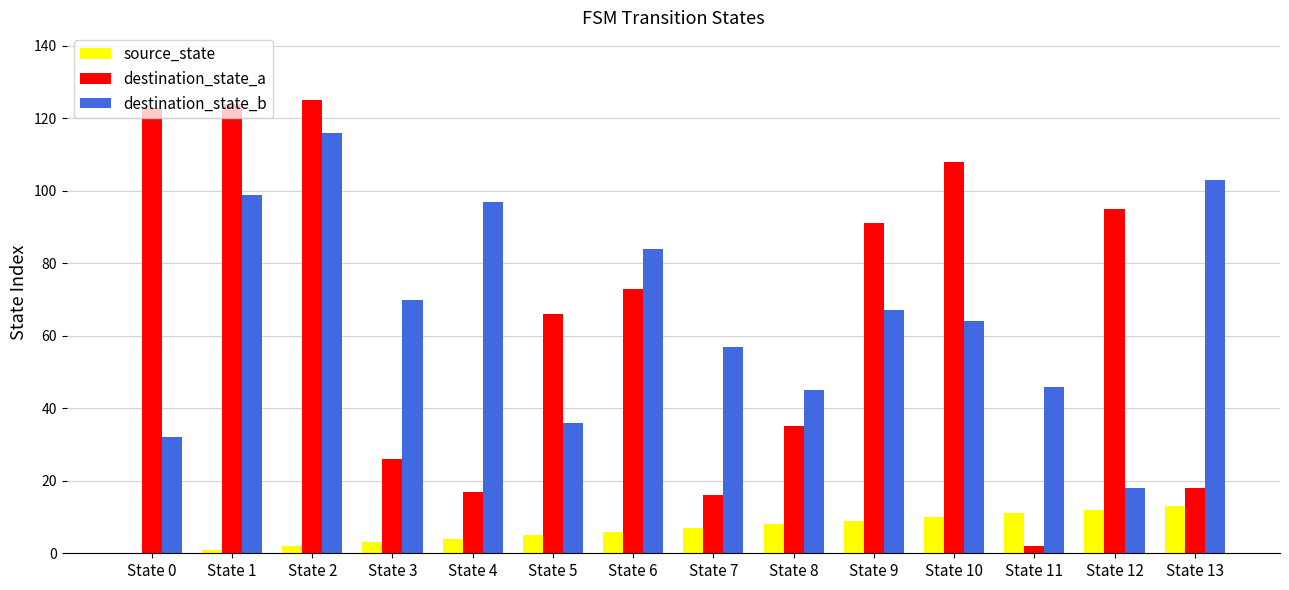

Does the chart contain stacked bars?

No